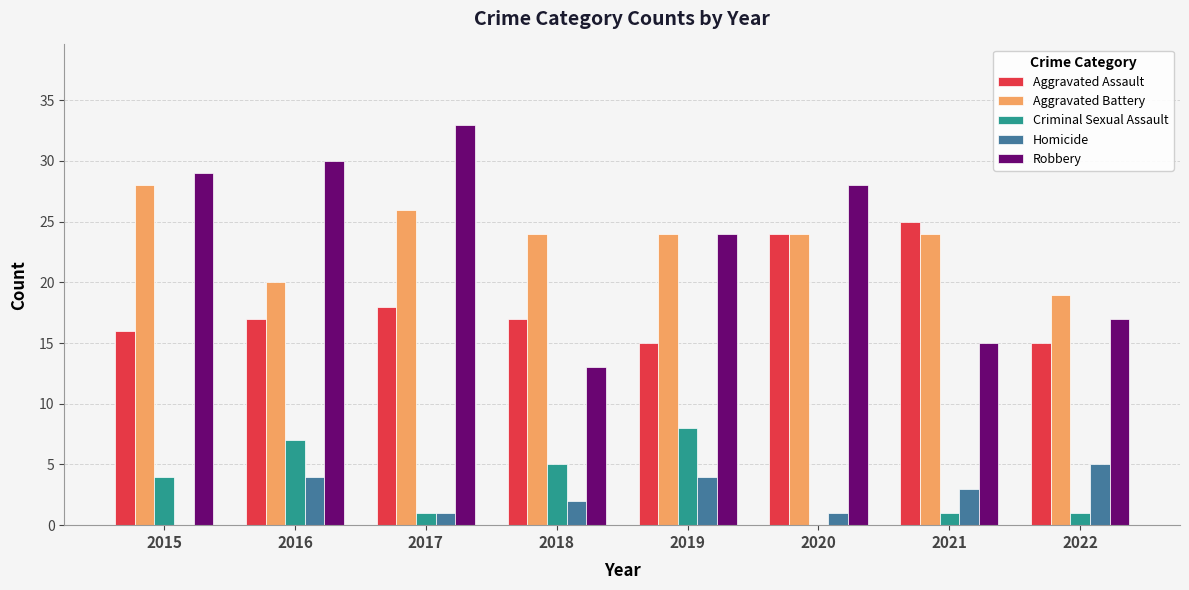

What is the total value across all series at 2017?

79